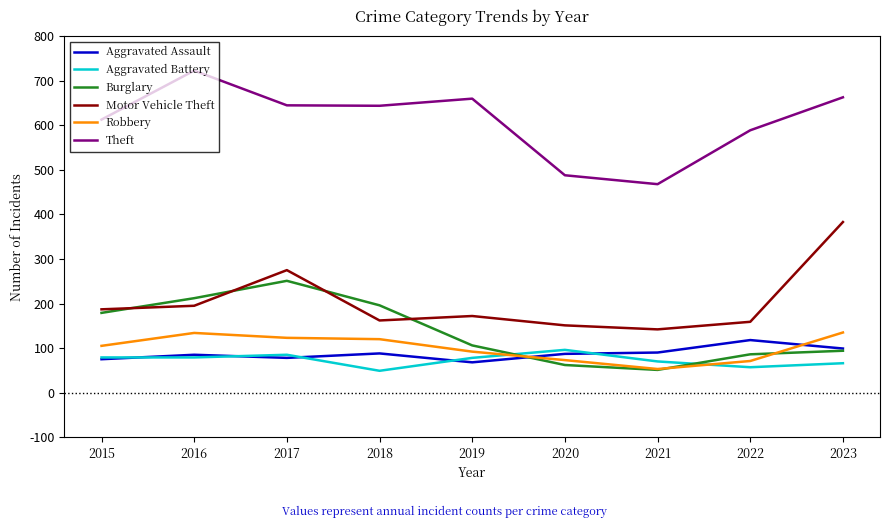

How many lines are shown in the chart?

6